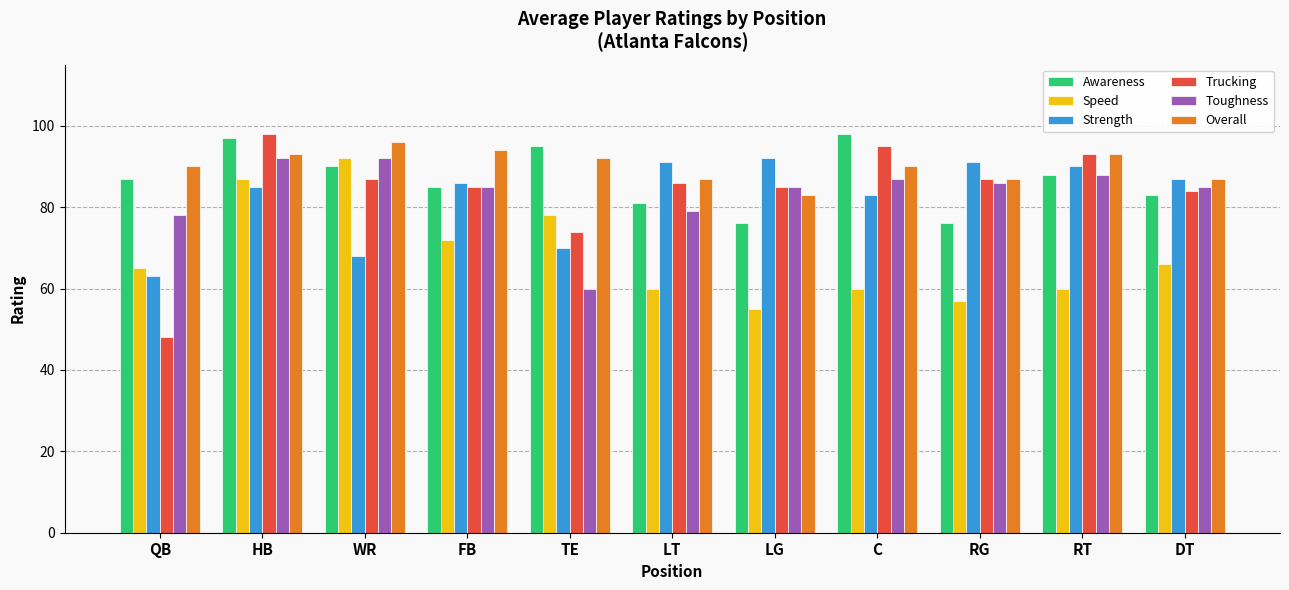

Is the value of Trucking at C greater than the value of Overall at LT?

Yes